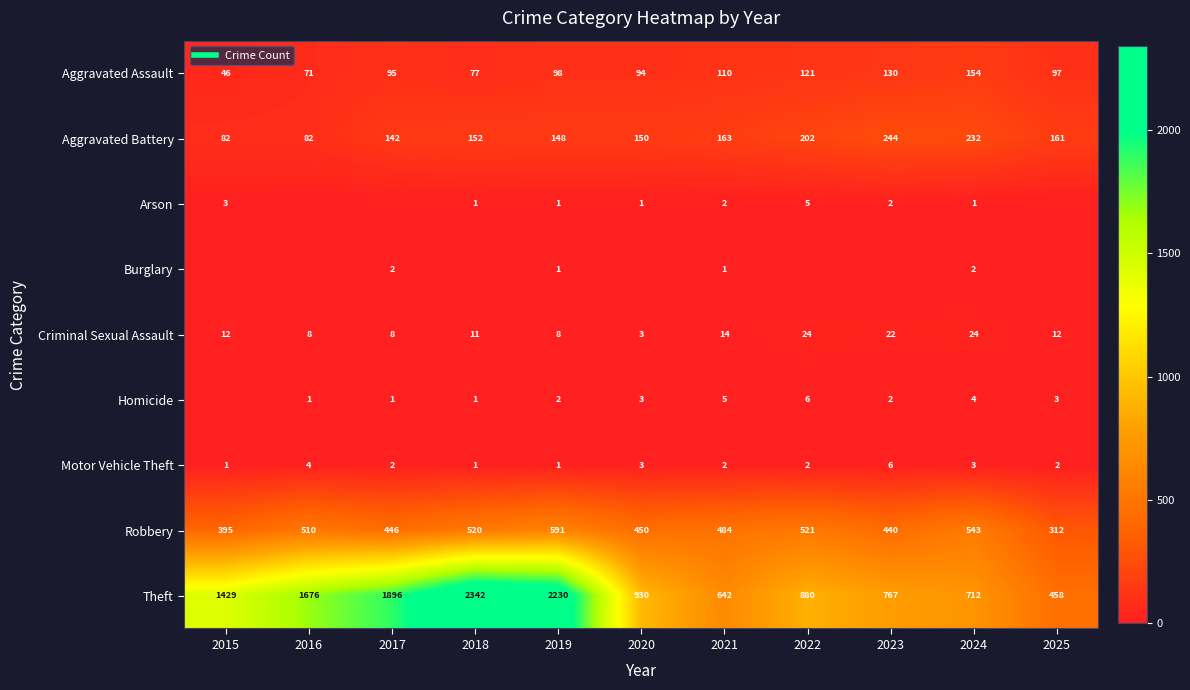

How many positive values does the Arson series have?

8